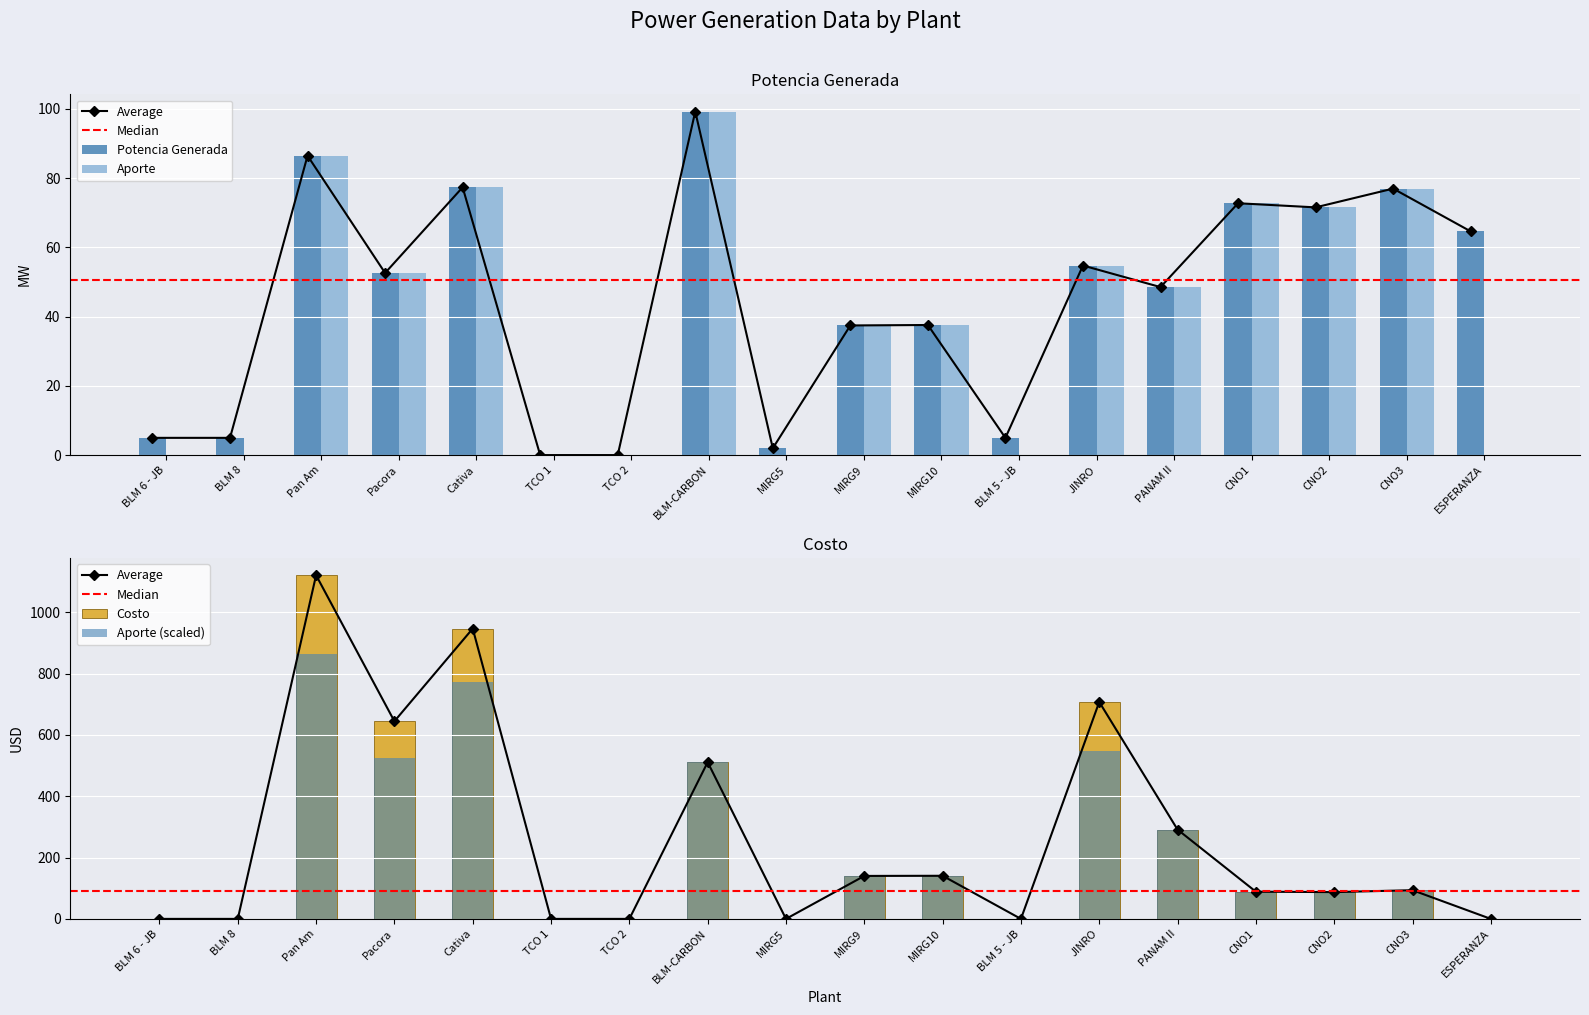

Is the value of Aporte at BLM 5 - JB greater than the value of Costo at PANAM II?

No